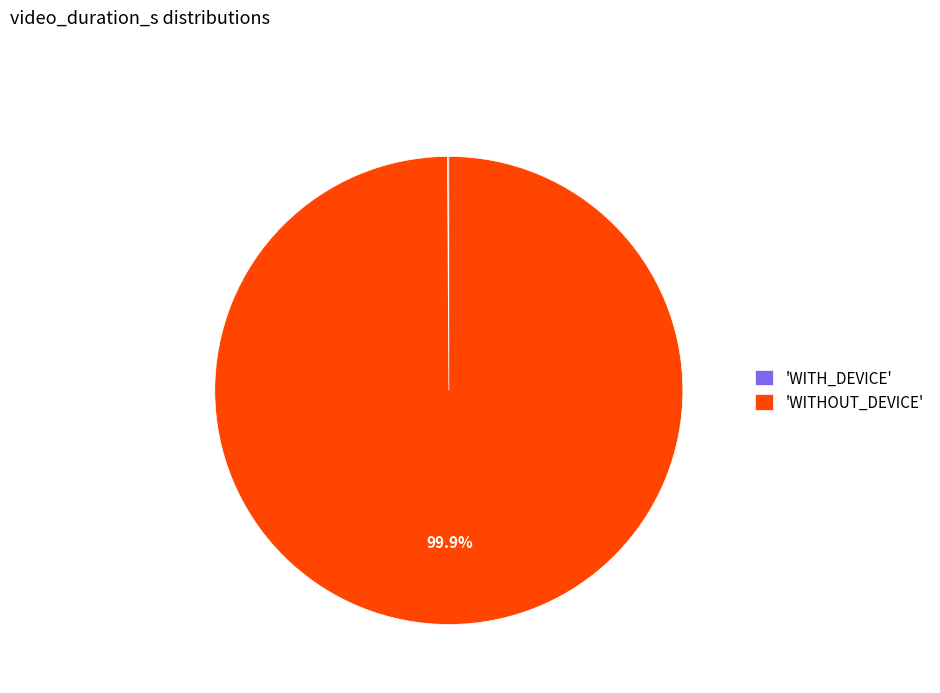

Does any single category account for the majority?

Yes